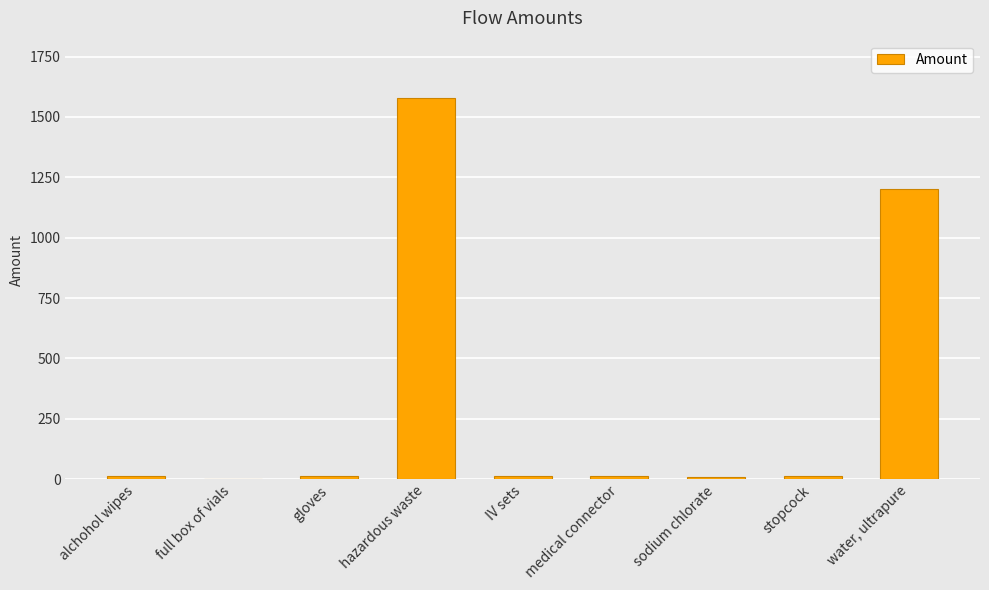

Is it true that the value at hazardous waste is 567.4?

False